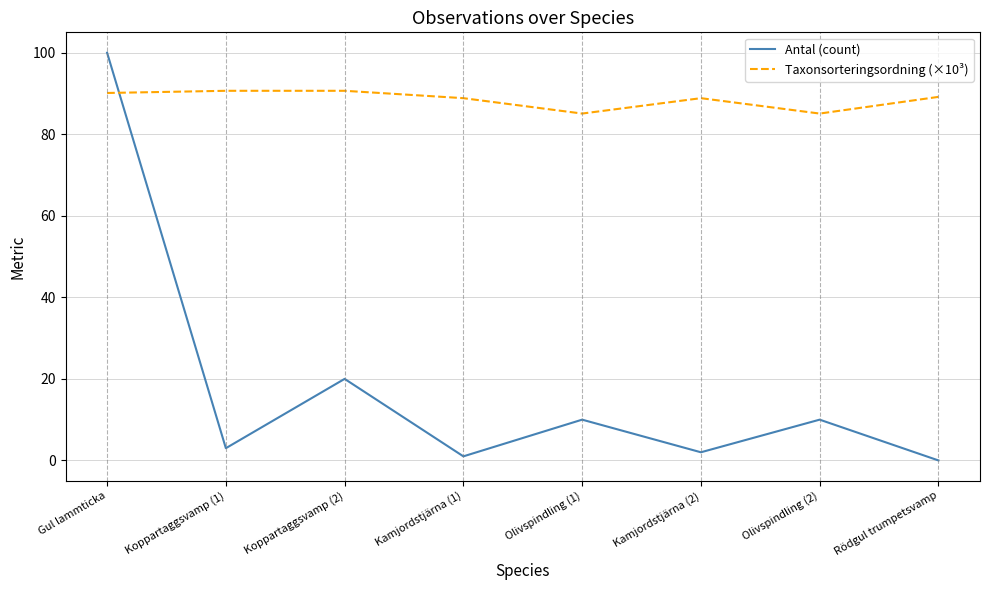

Which series has the widest spread of values?

Antal (count)